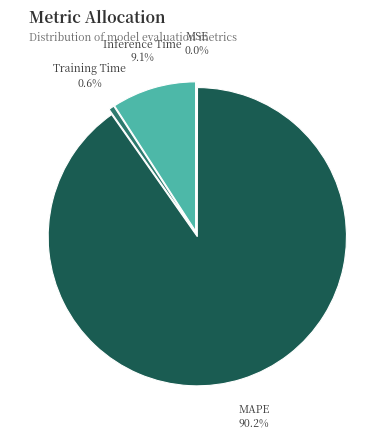

To the nearest percent, what percentage of the pie is MAPE?

90%